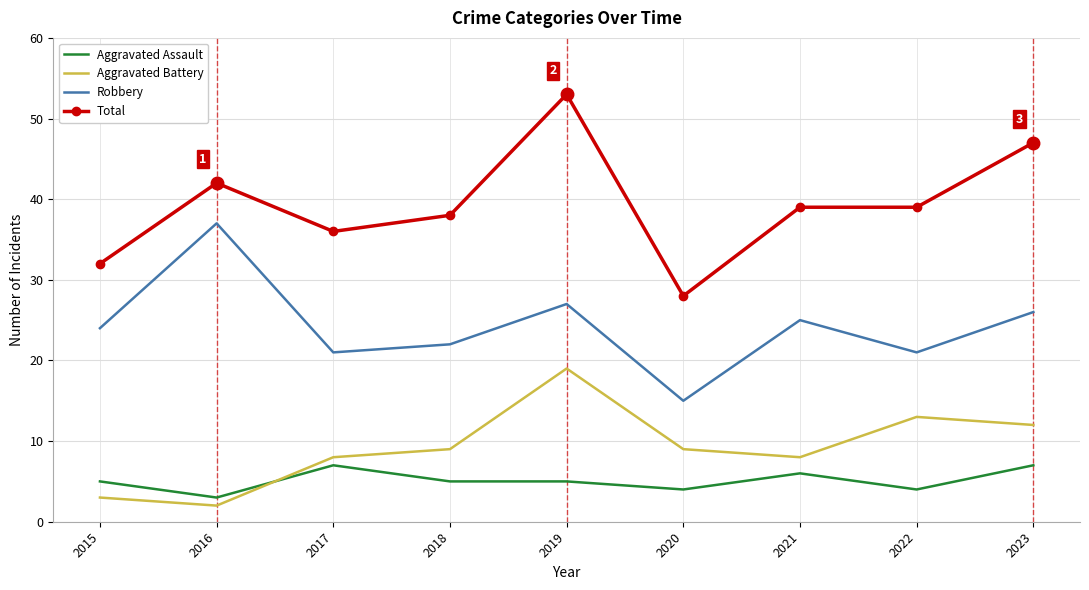

What are all the series names shown in the legend?

Aggravated Assault, Aggravated Battery, Robbery, Total